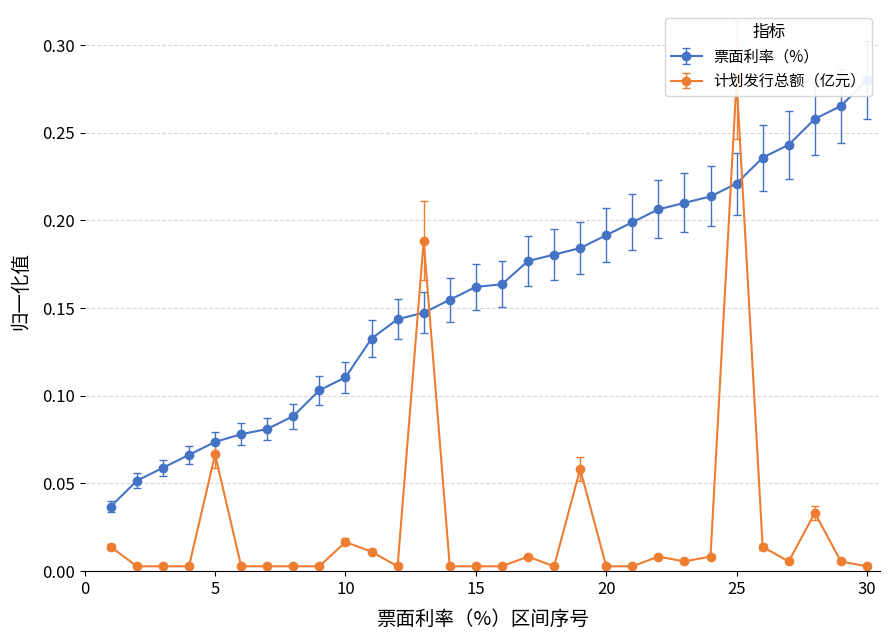

At 3.2, list the series in order from smallest to largest.

计划发行总额（亿元）, 票面利率（%）